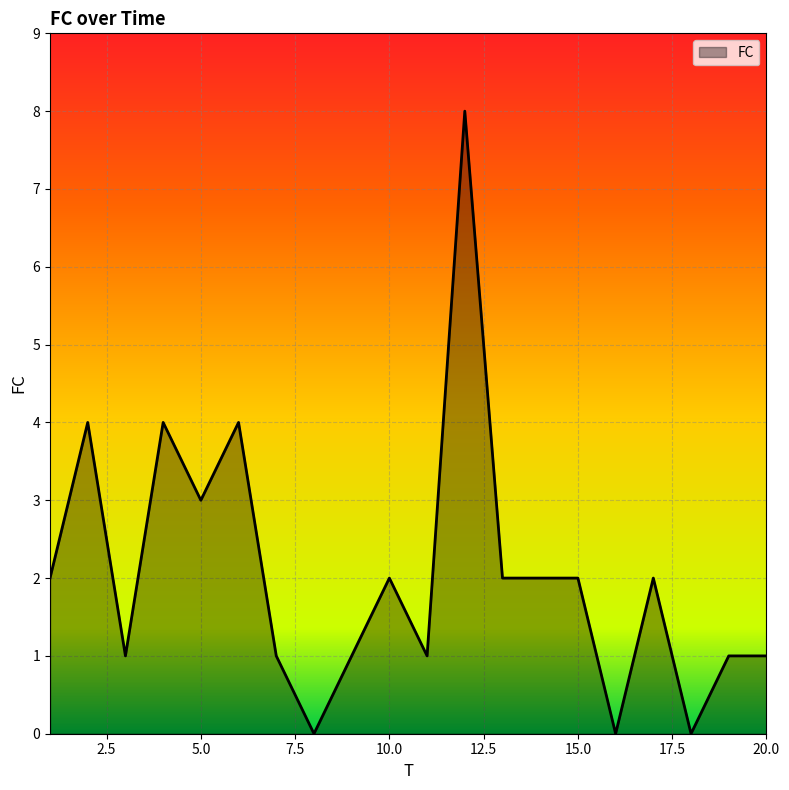

What is the maximum value shown in the chart?

8